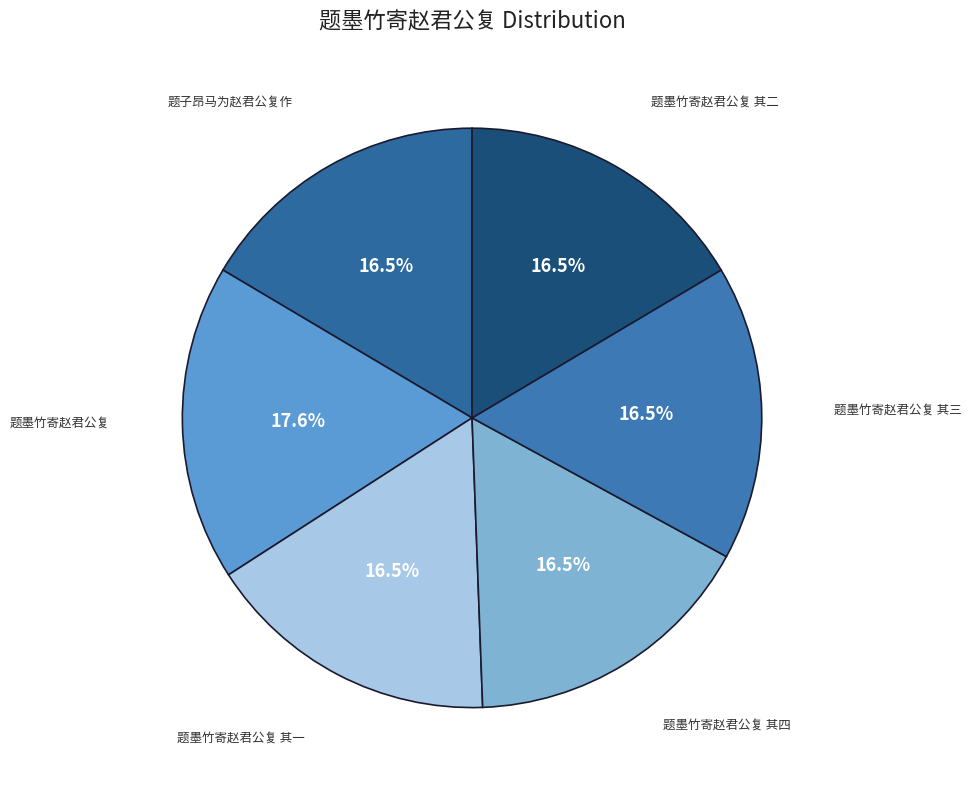

Is there a majority slice in this chart?

No